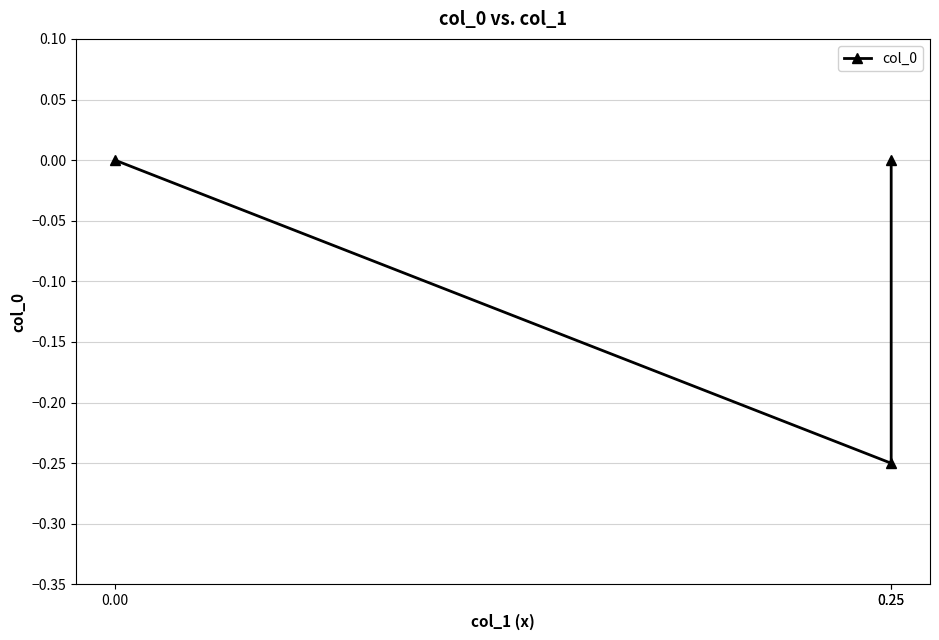

The value at 0.25 is -0.2. True or false?

True